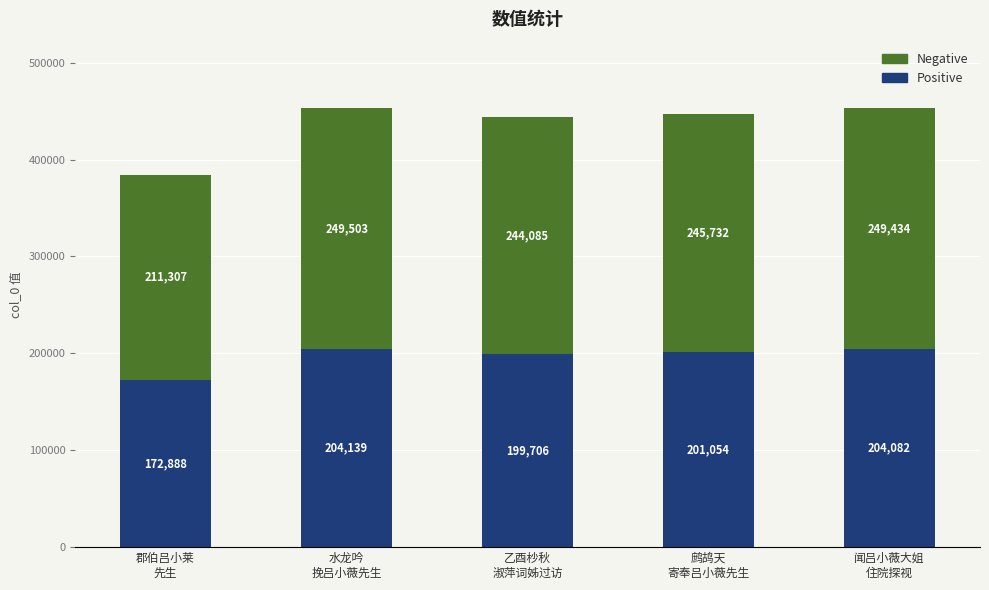

How many bars are there in total?

5